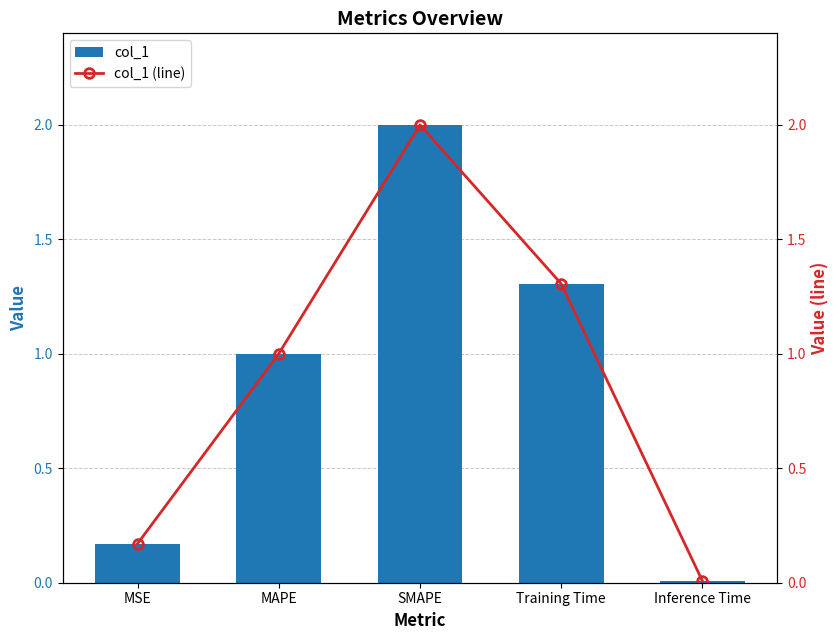

At Training Time, list the series in order from largest to smallest.

col_1, col_1 (line)